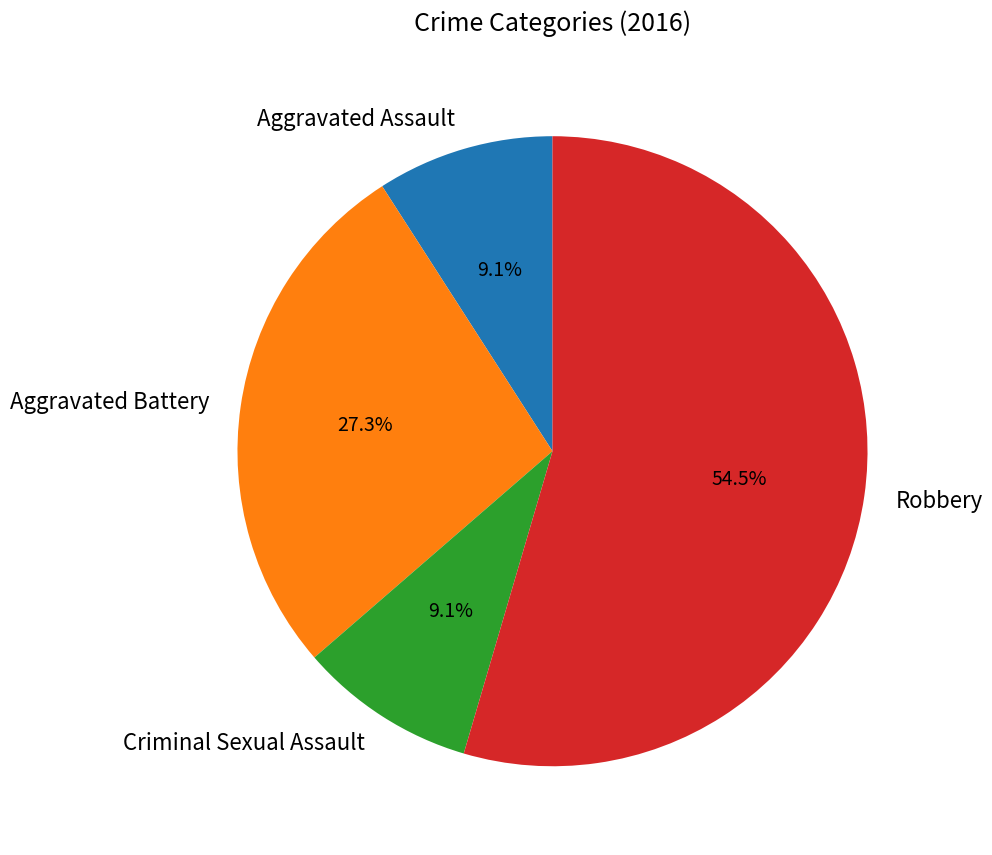

Count the number of slices in the pie.

4